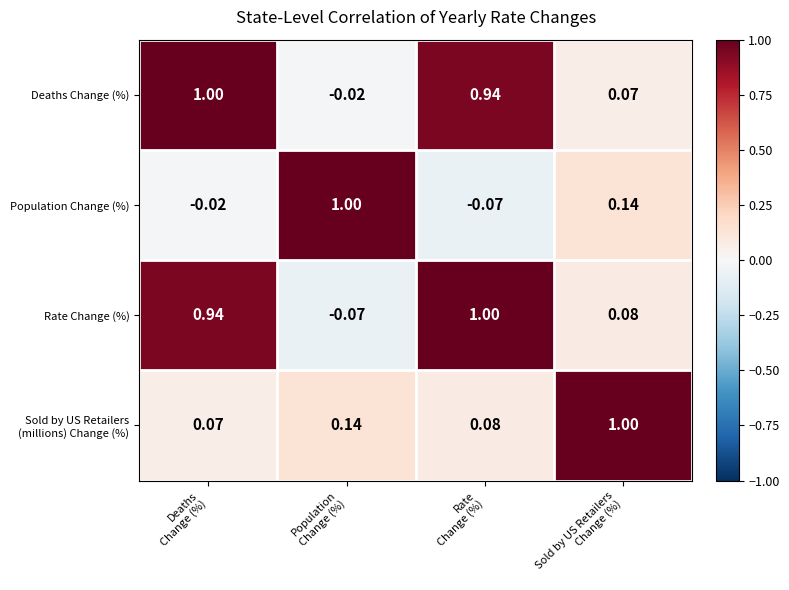

Which series has the largest total across all categories?

Deaths Change (%)